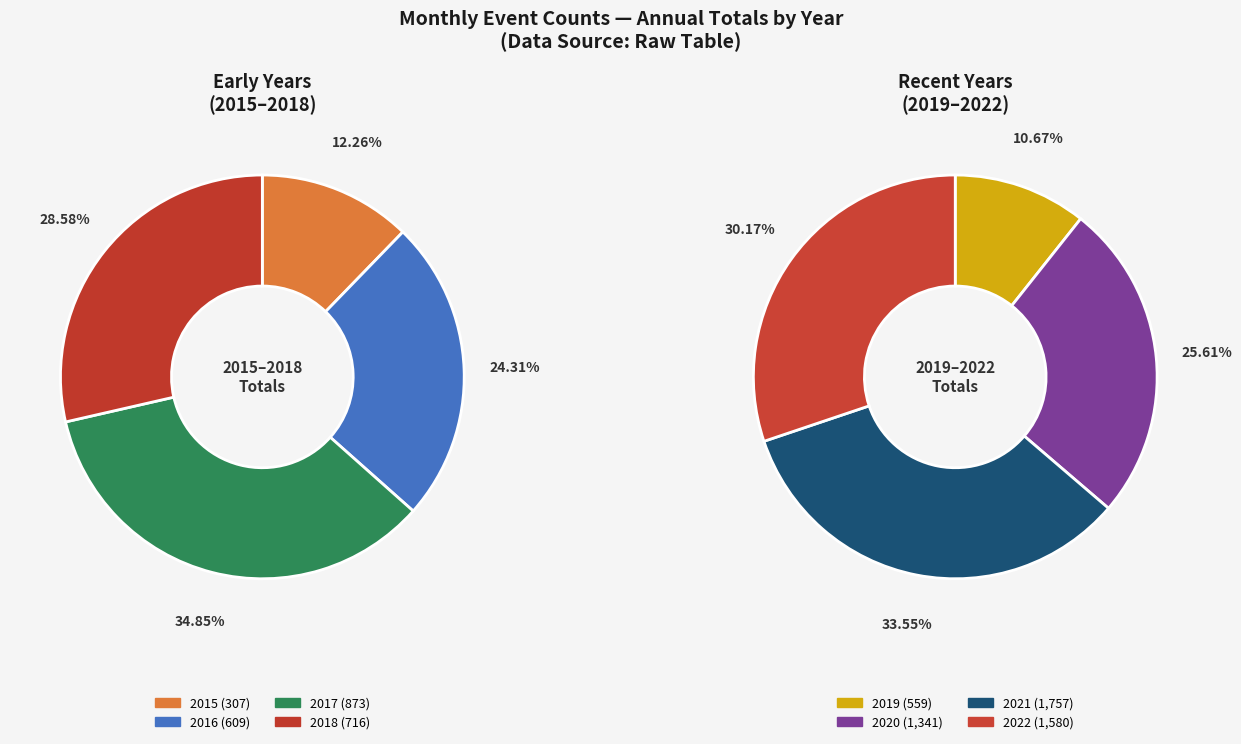

What portion of the pie excludes 2019?

92.8%